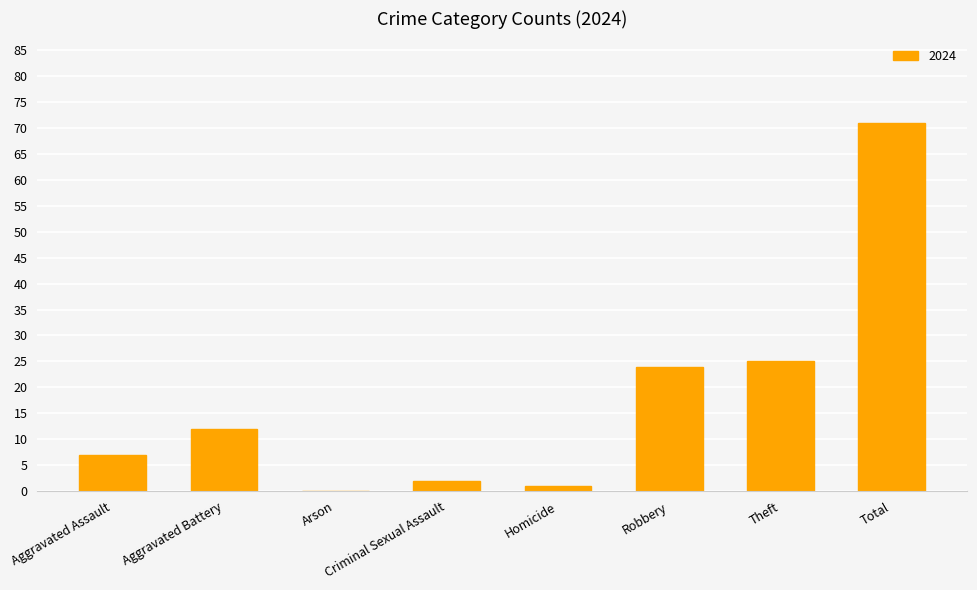

What is the change in value from Theft to Total?

+46